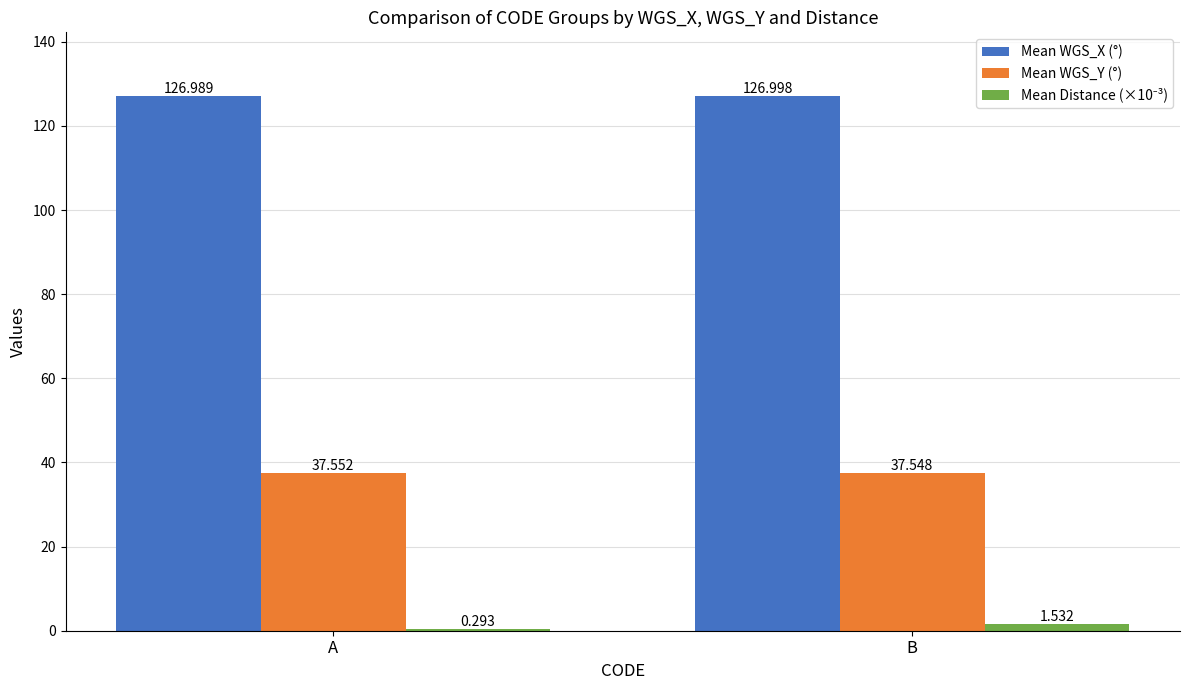

What is the spread (max minus min) of values at A?

126.7